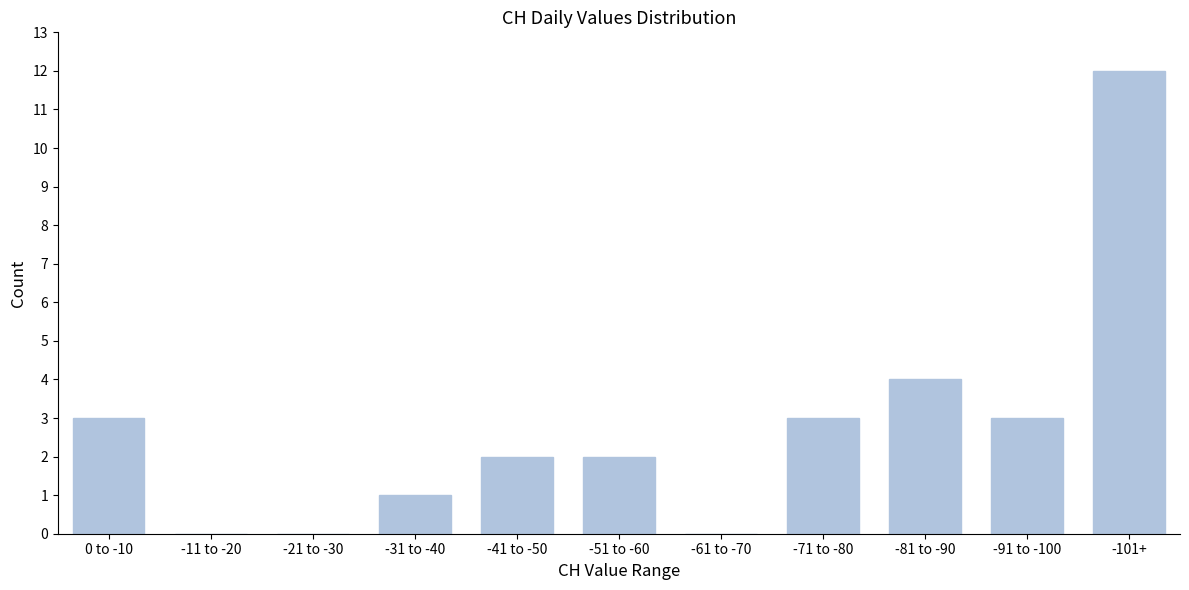

Reading left to right, transcribe all the data shown in this chart.

0 to -10=3	-11 to -20=0	-21 to -30=0	-31 to -40=1	-41 to -50=2	-51 to -60=2	-61 to -70=0	-71 to -80=3	-81 to -90=4	-91 to -100=3	-101+=12